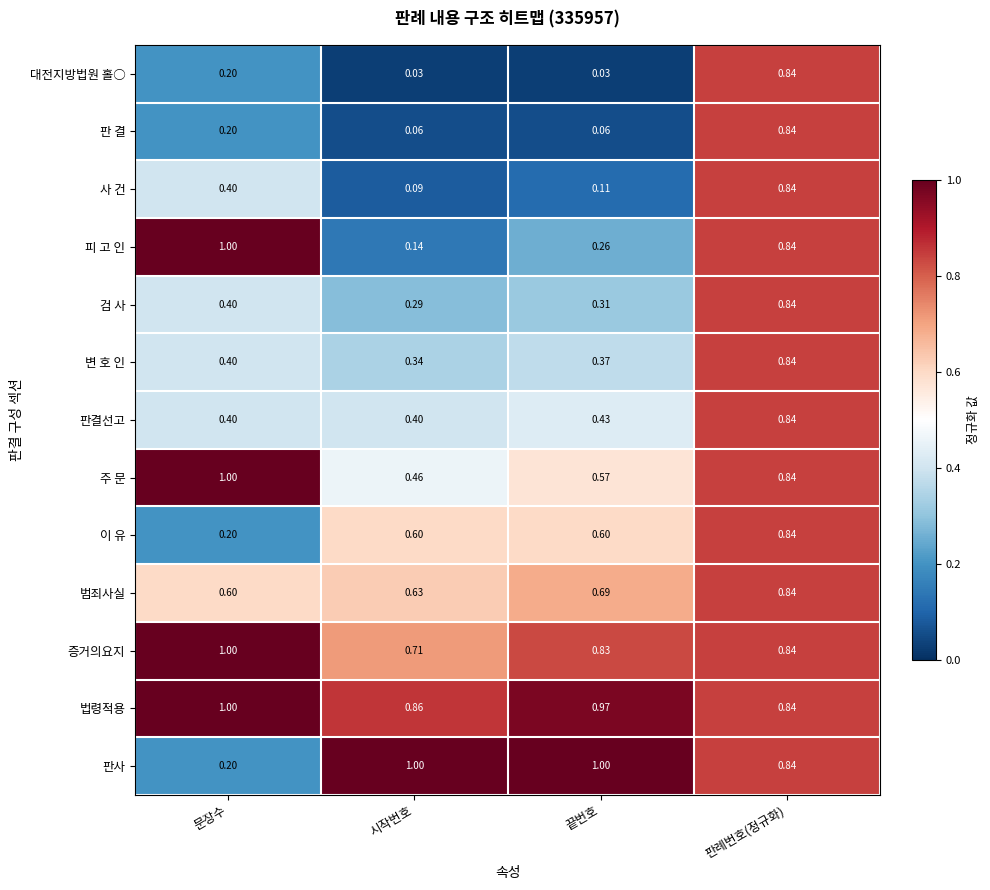

At which category is the sum across all series the highest?

판례번호(정규화)